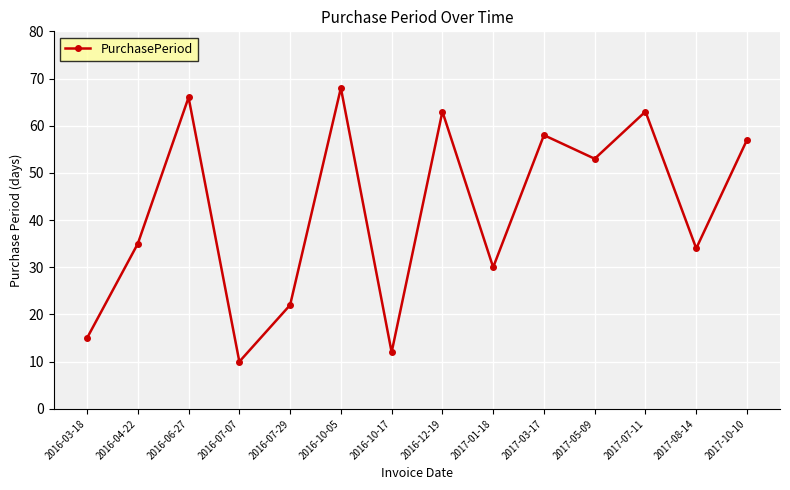

What is the label of the 5th point from the right?

2017-03-17